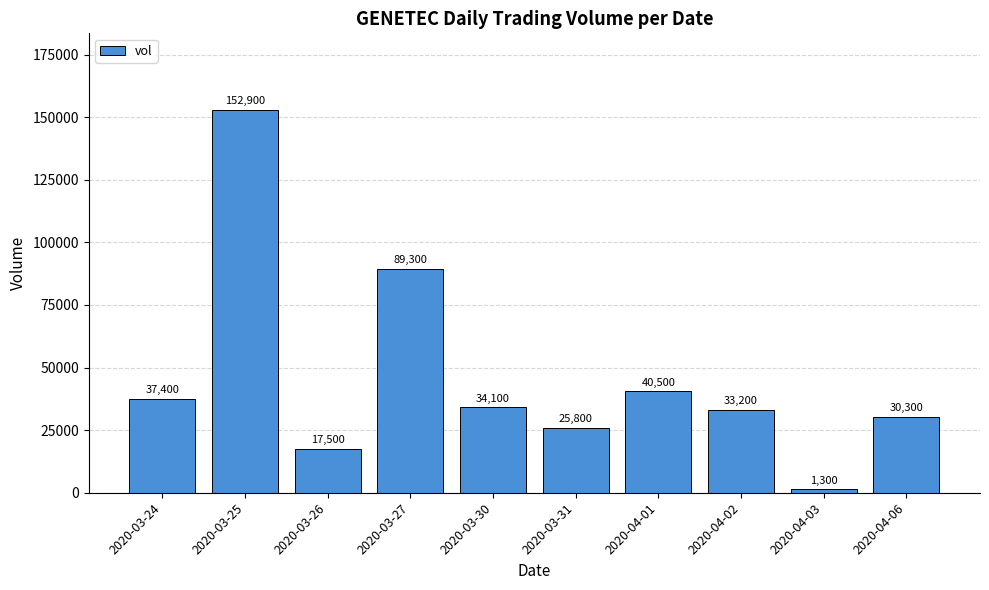

True or false: the data shows 90326 at 2020-03-25.

False